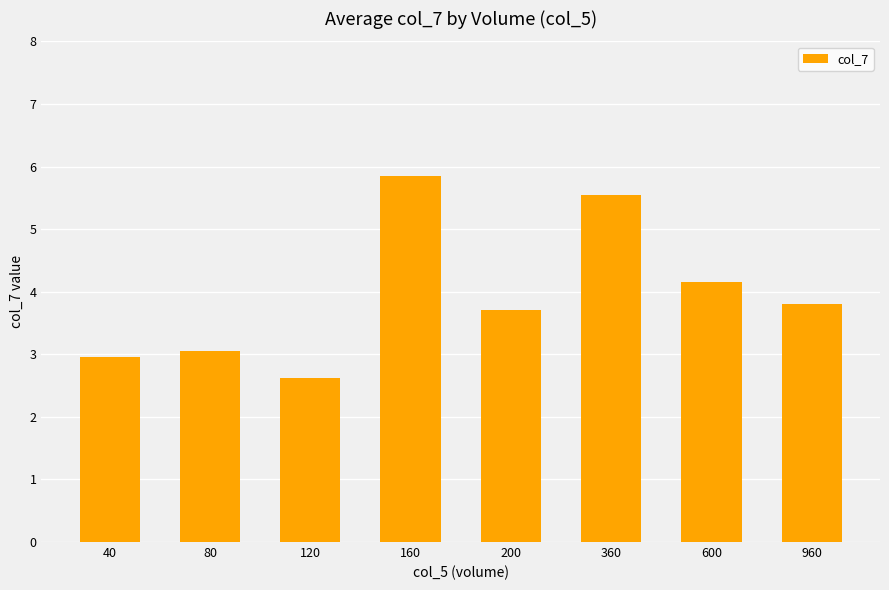

What is the average value?

4.0